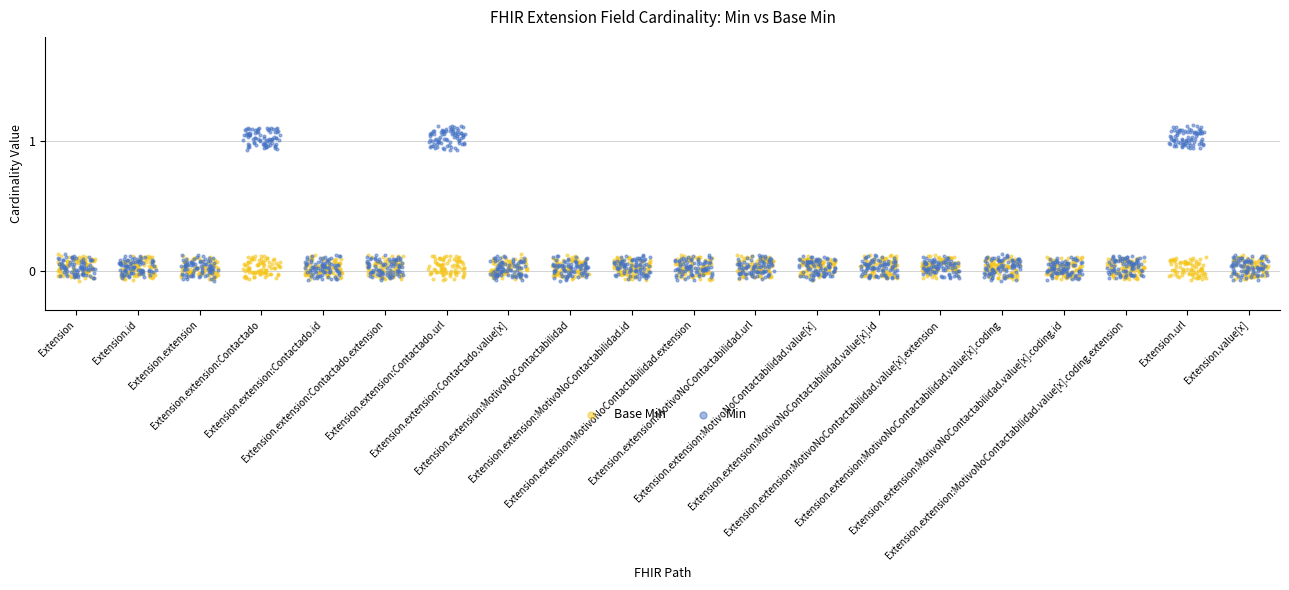

Which series contains the lowest Y value?

Base Min